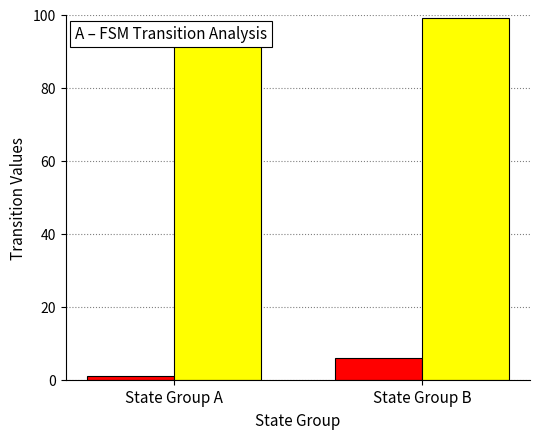

At which label does destination_state reach its peak?

State Group B